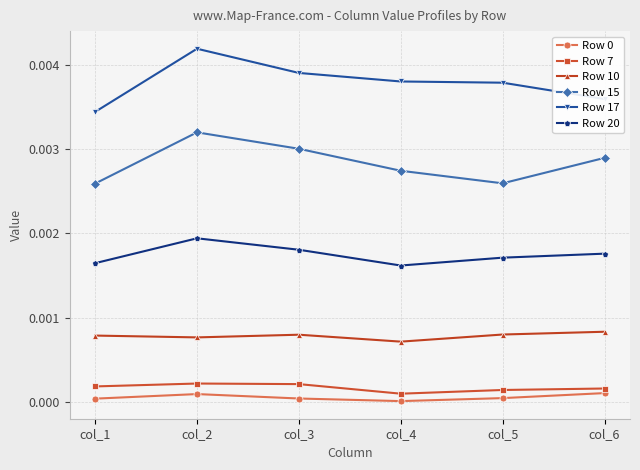

In Row 15, how many points are lower than both neighbors (excluding endpoints)?

1